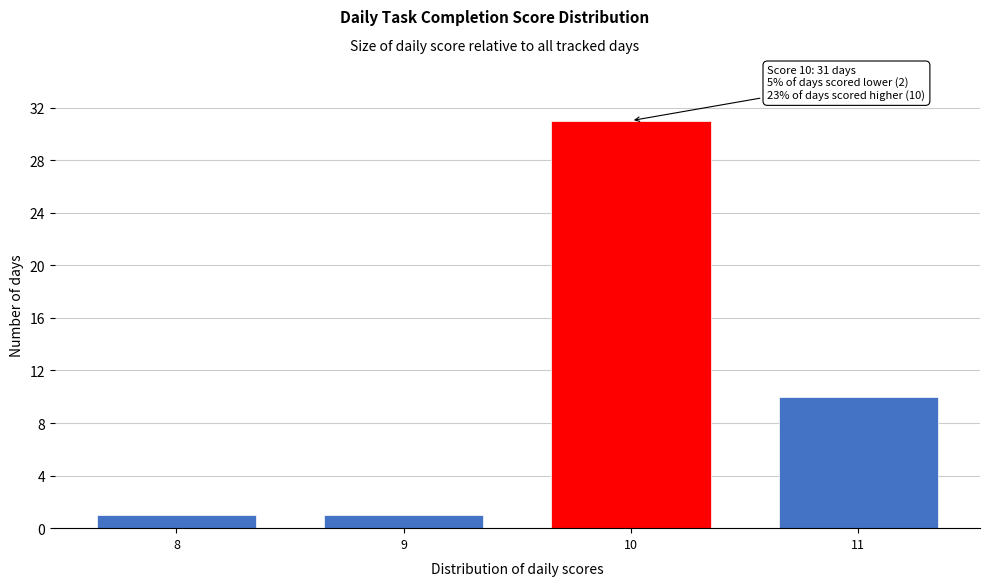

Reading right to left, list all the values displayed in this chart.

11=10	10=31	9=1	8=1